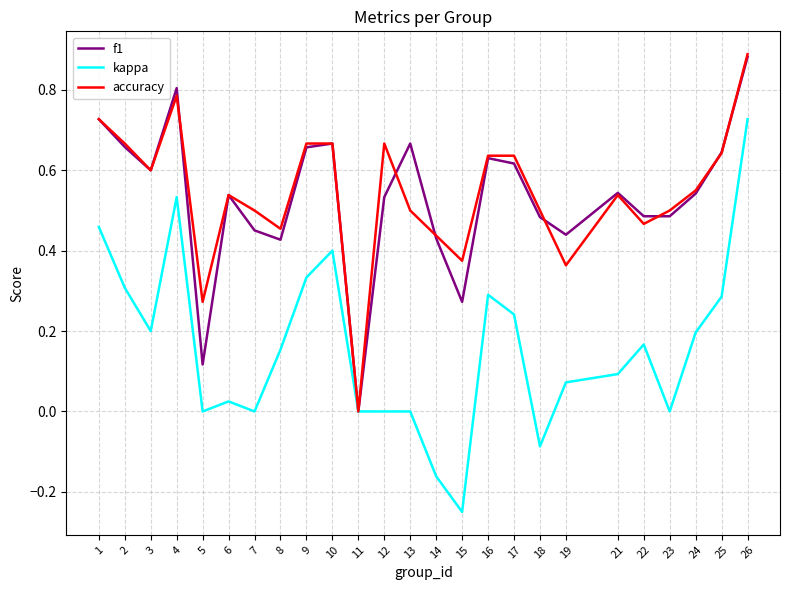

Which category has the lowest value in the accuracy series?

11